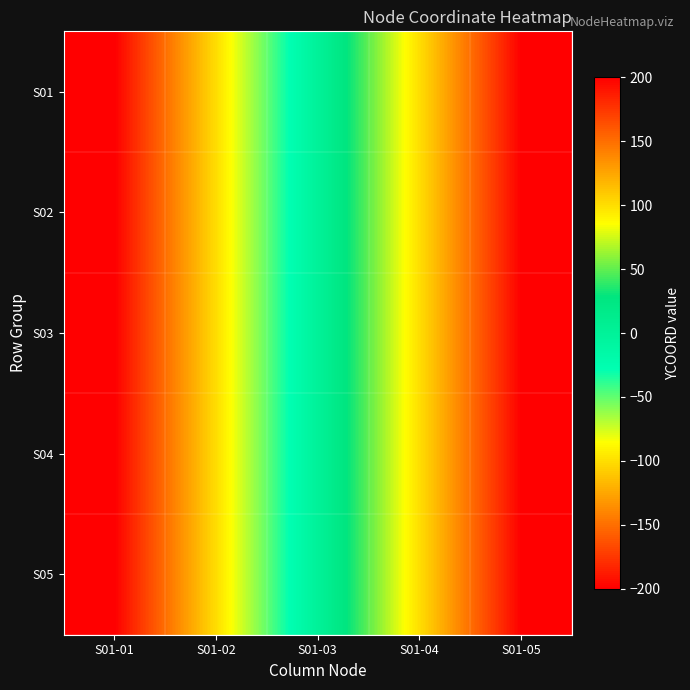

Count the number of data series in this chart.

5